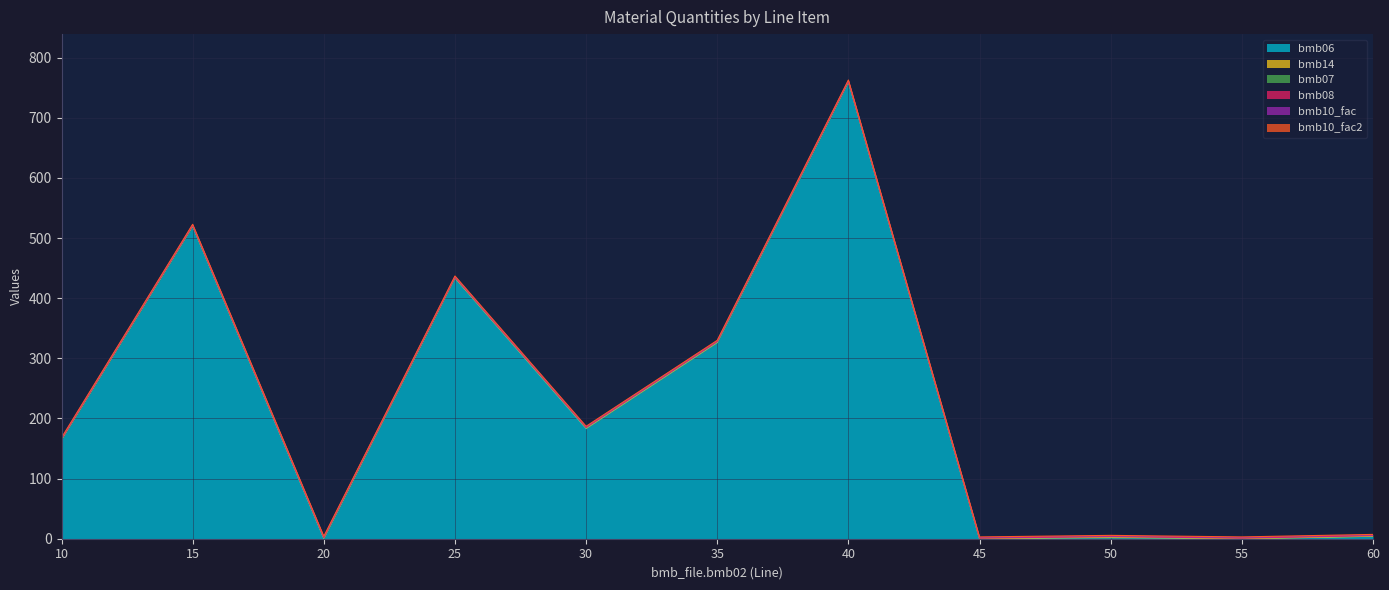

At how many categories does at least one series exceed 721?

1